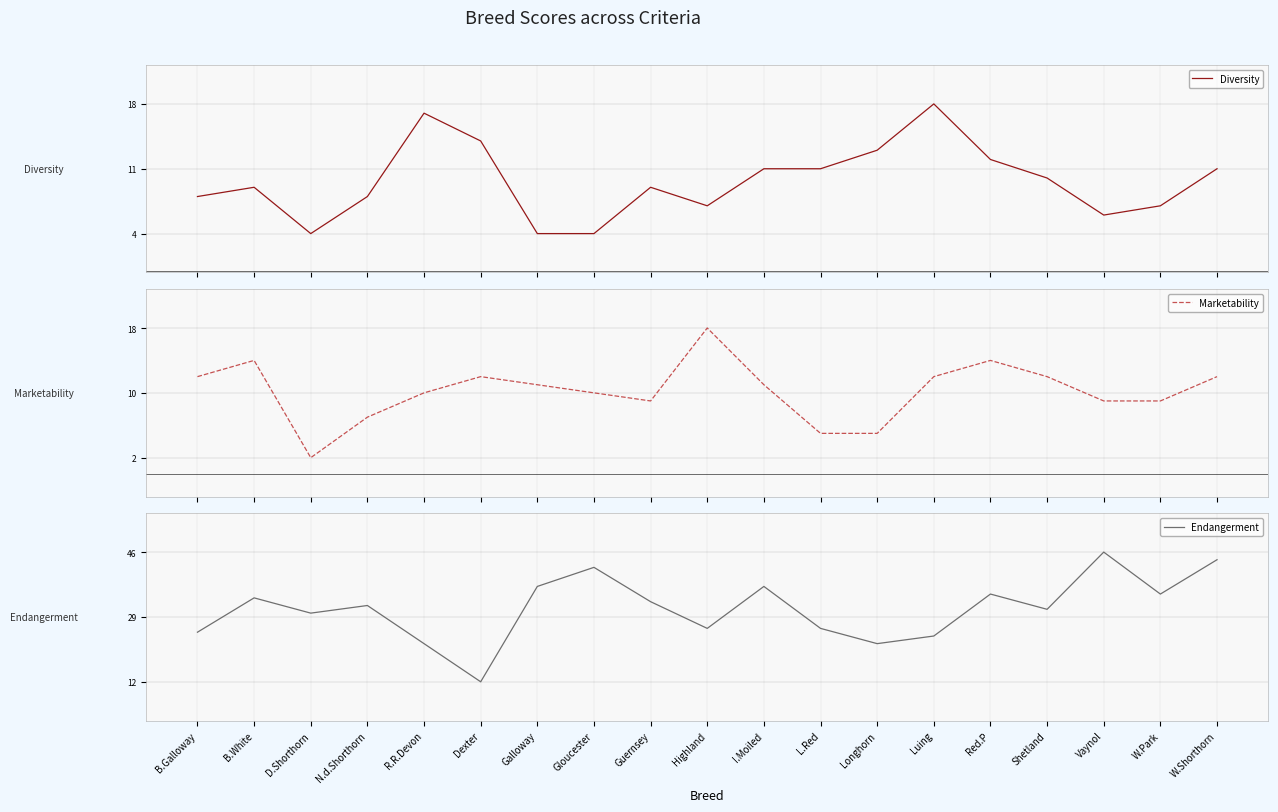

Reading left to right, what are all the values shown in this chart?

Diversity: B.Galloway=8	B.White=9	D.Shorthorn=4	N.d.Shorthorn=8	R.R.Devon=17	Dexter=14	Galloway=4	Gloucester=4	Guernsey=9	Highland=7	I.Moiled=11	L.Red=11	Longhorn=13	Luing=18	Red.P=12	Shetland=10	Vaynol=6	W.Park=7	W.Shorthorn=11
Marketability: B.Galloway=12	B.White=14	D.Shorthorn=2	N.d.Shorthorn=7	R.R.Devon=10	Dexter=12	Galloway=11	Gloucester=10	Guernsey=9	Highland=18	I.Moiled=11	L.Red=5	Longhorn=5	Luing=12	Red.P=14	Shetland=12	Vaynol=9	W.Park=9	W.Shorthorn=12
Endangerment: B.Galloway=25	B.White=34	D.Shorthorn=30	N.d.Shorthorn=32	R.R.Devon=22	Dexter=12	Galloway=37	Gloucester=42	Guernsey=33	Highland=26	I.Moiled=37	L.Red=26	Longhorn=22	Luing=24	Red.P=35	Shetland=31	Vaynol=46	W.Park=35	W.Shorthorn=44